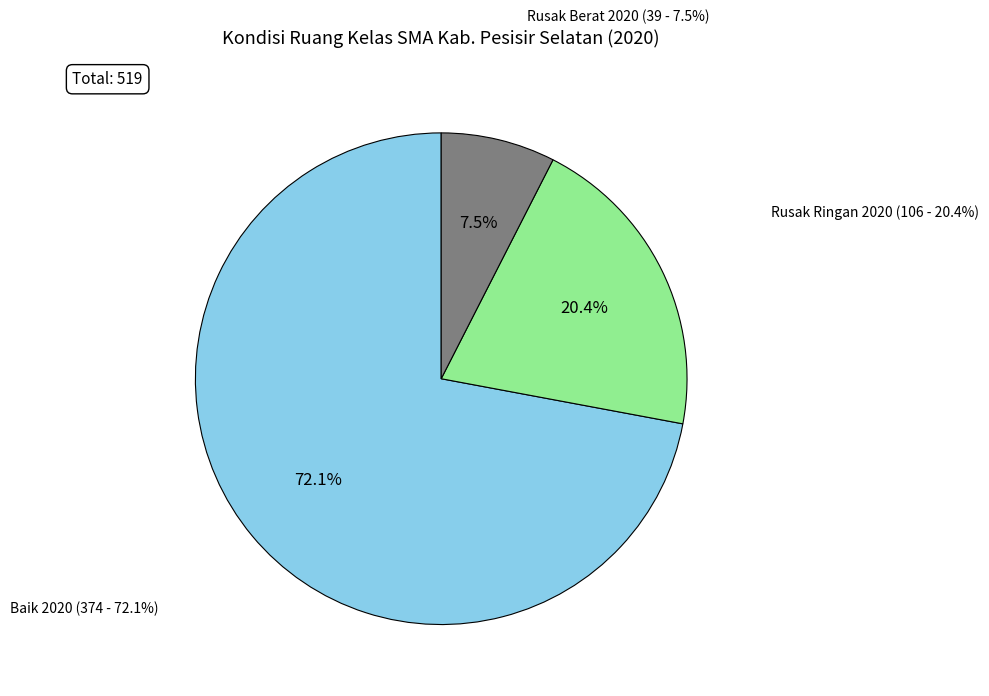

Does Baik 2020 account for over 50% of the chart?

Yes